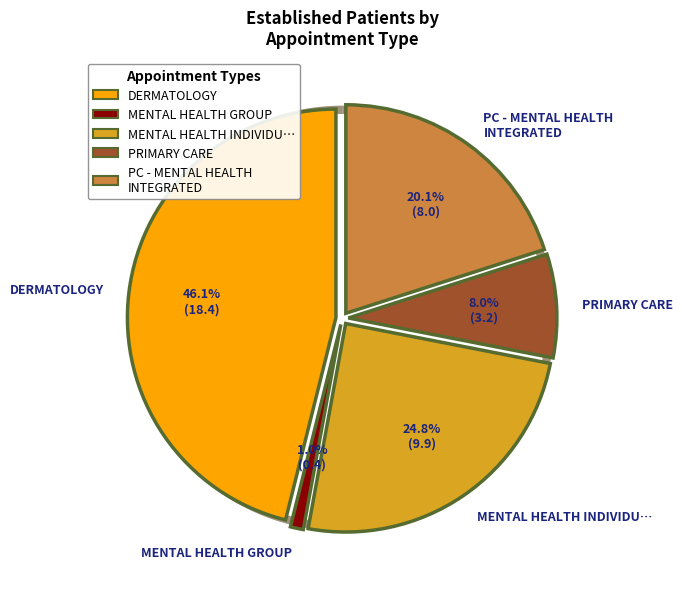

To the nearest percent, what portion does MENTAL HEALTH GROUP represent?

1%